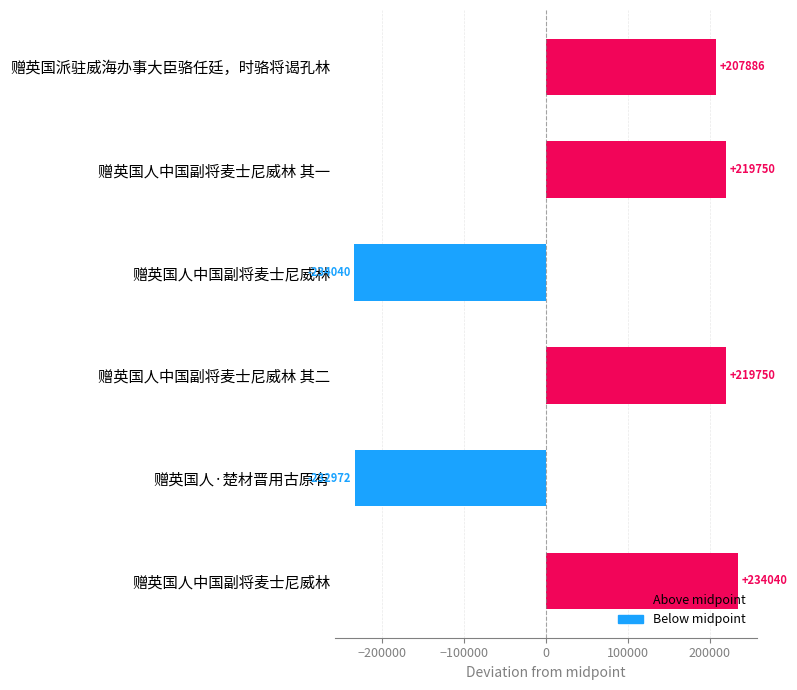

How many values are above zero?

4